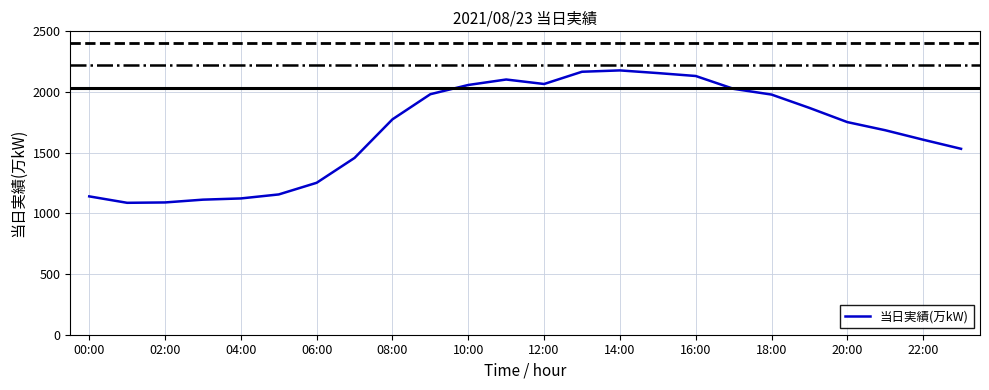

What is the smallest value displayed?

1087